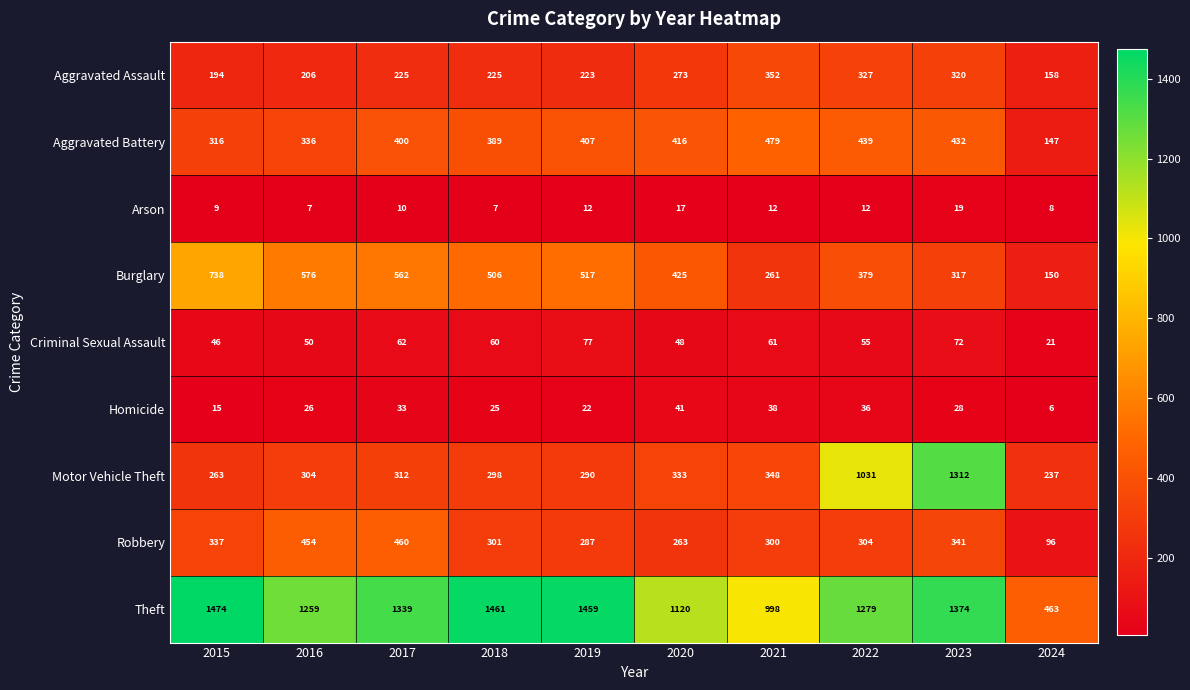

What is the maximum value shown in the chart?

1474